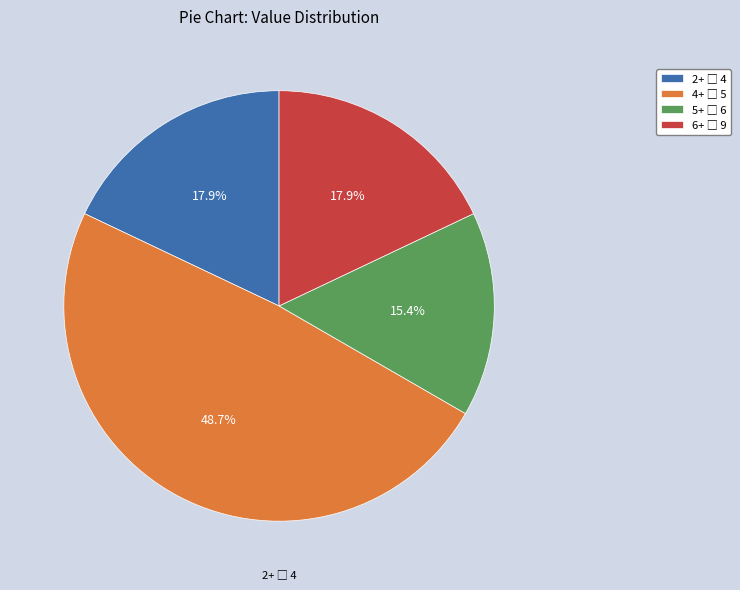

Count the number of slices in the pie.

4